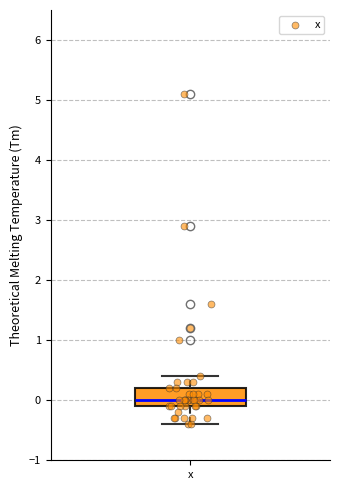

Where does the median line of the box for x sit on the y-axis? The values are not printed on the chart, so give them approximately, as read against the axis.

0.0